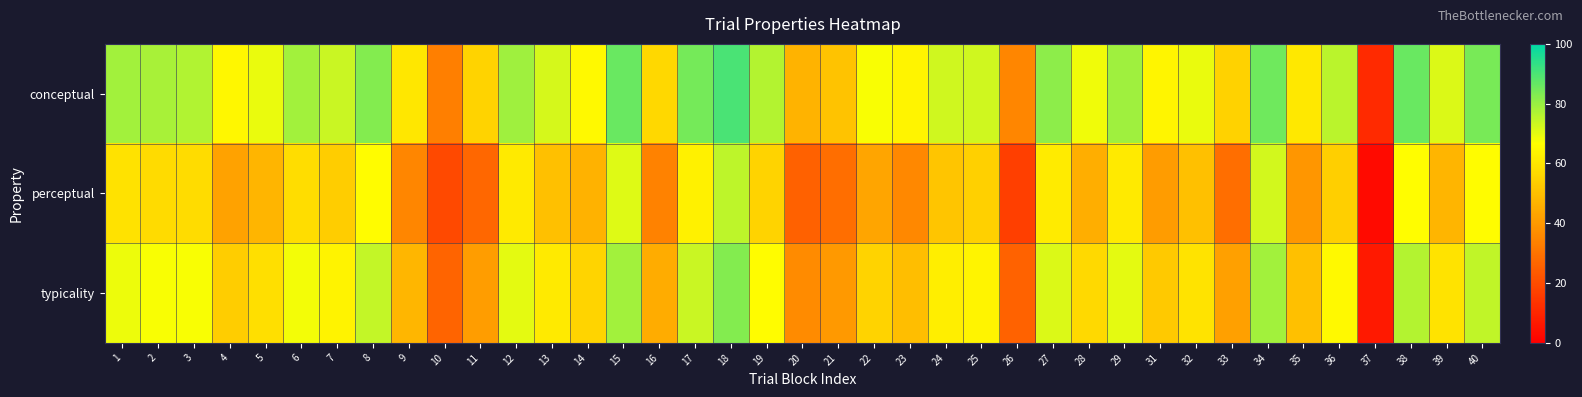

What is the minimum value shown in the chart?

2.9